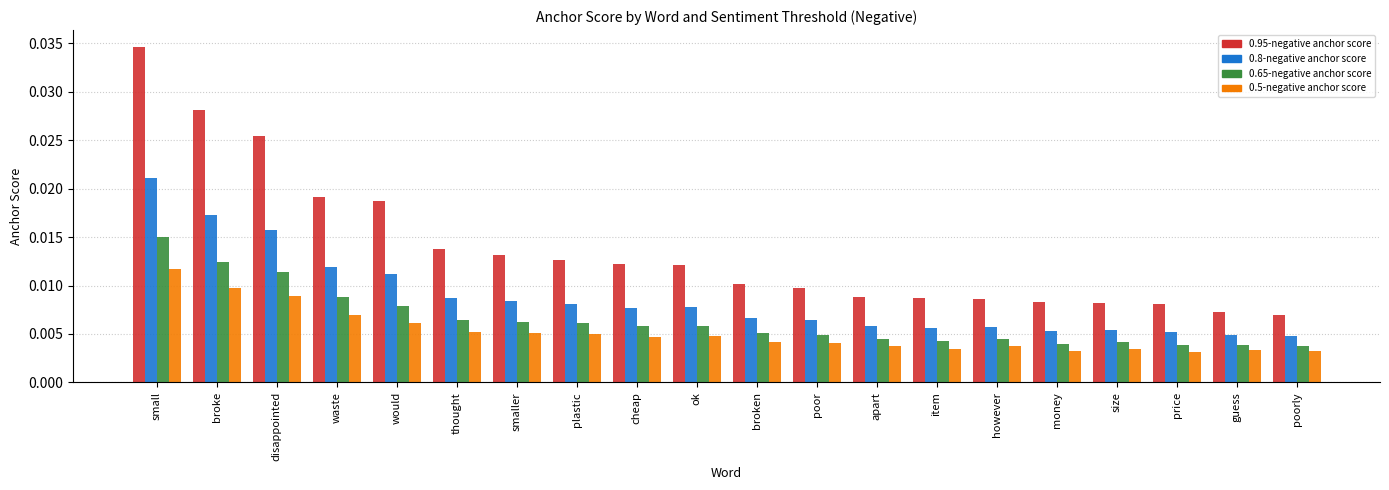

How many 0.5-negative anchor score values are between 0 and 1?

20